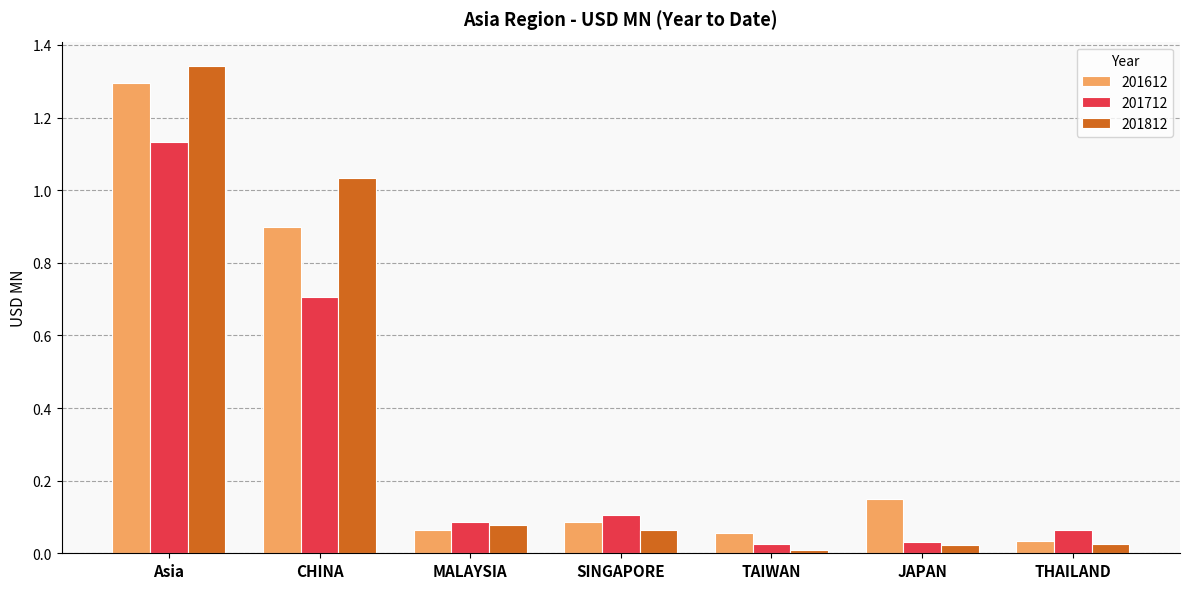

The value of 201812 at SINGAPORE is 0.1. True or false?

True